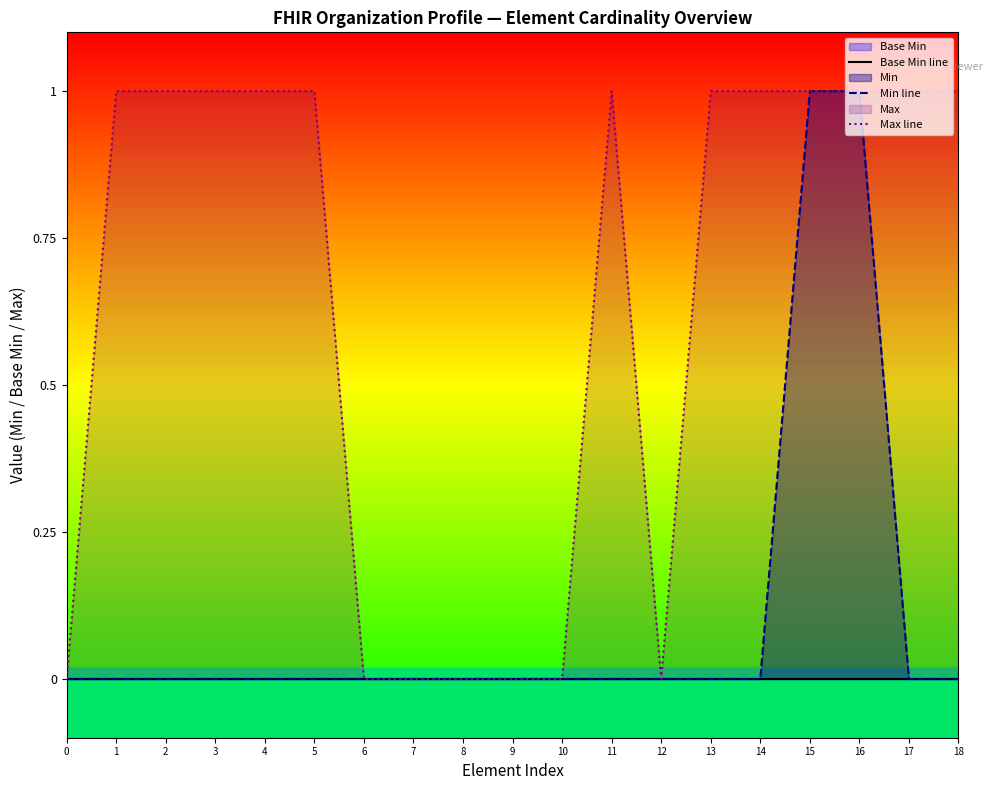

What is the sum of the Min line values at 11 and 16?

1